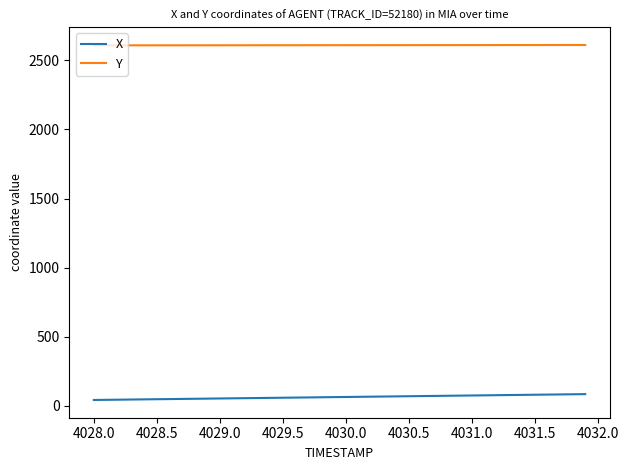

True or false: Y and X intersect in this chart.

False